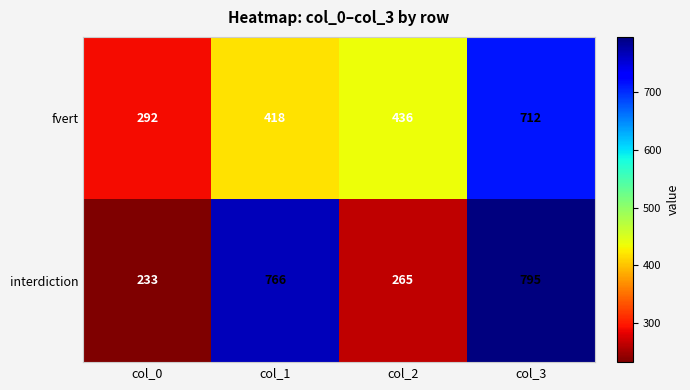

List the series in order of their peak value, highest first.

interdiction, fvert